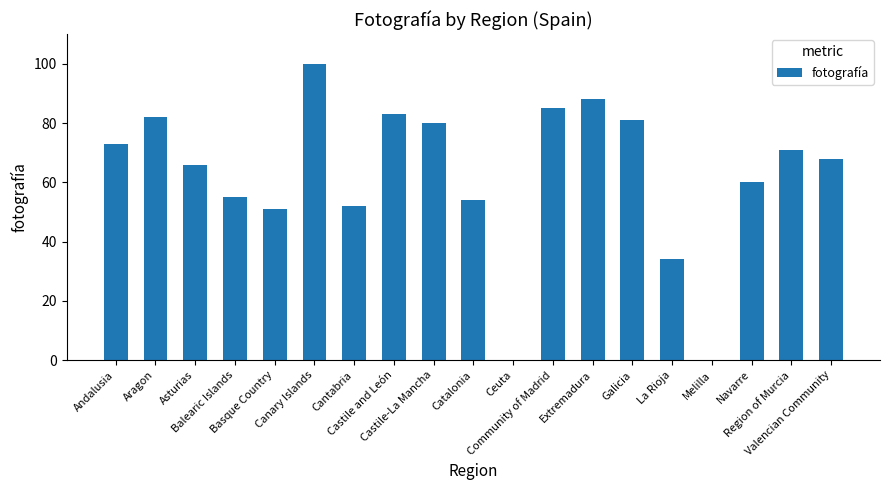

What is the ratio of the value at Community of Madrid to the value at Balearic Islands?

1.5